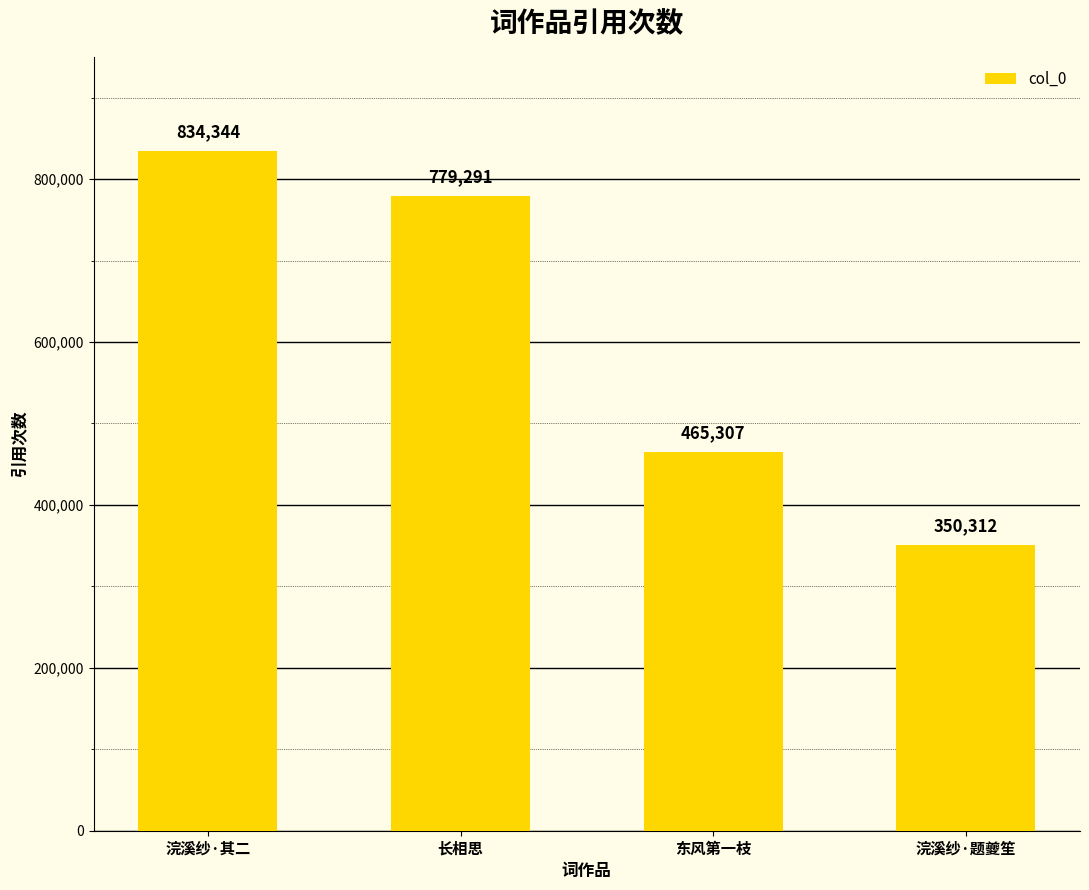

Where is the data nearest to the value 592328?

东风第一枝